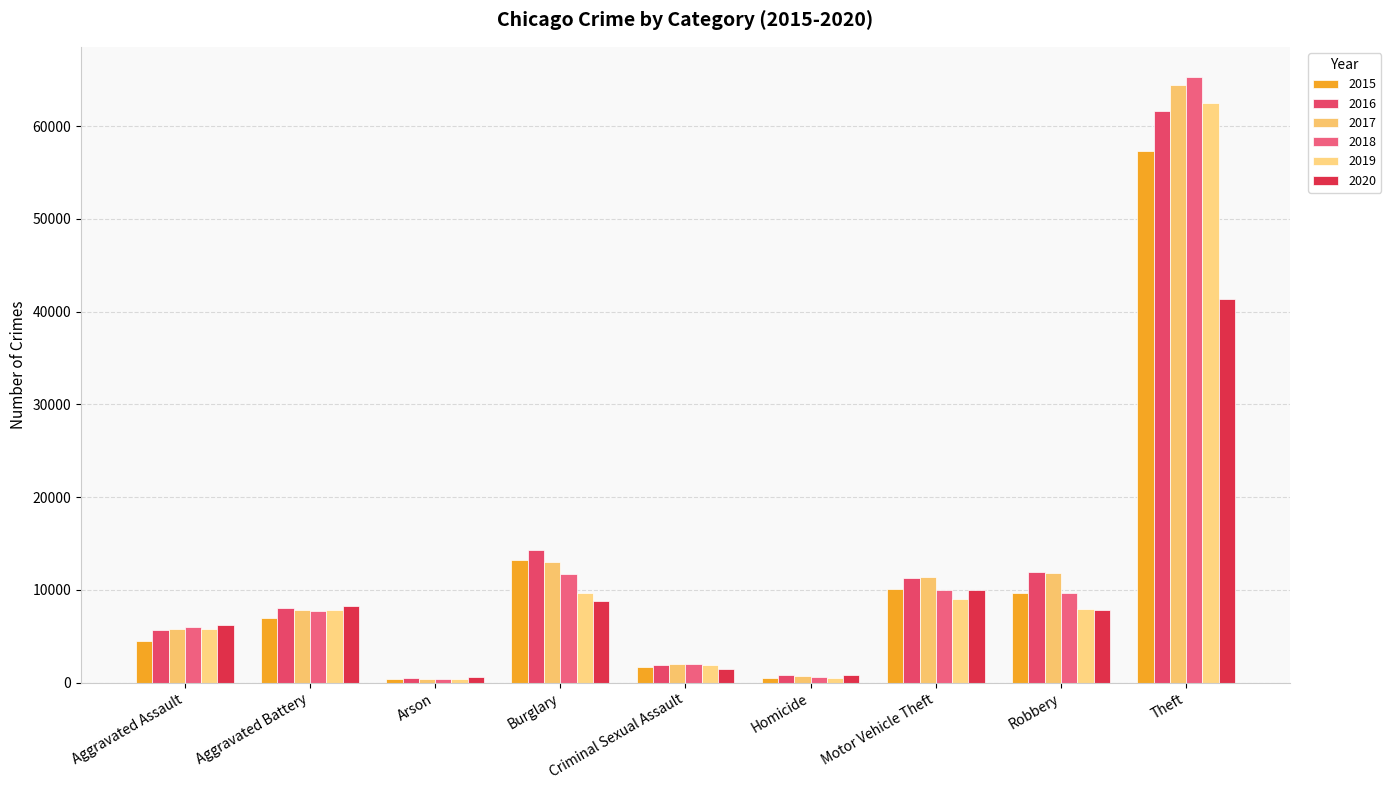

What is the maximum value for 2015?

57353